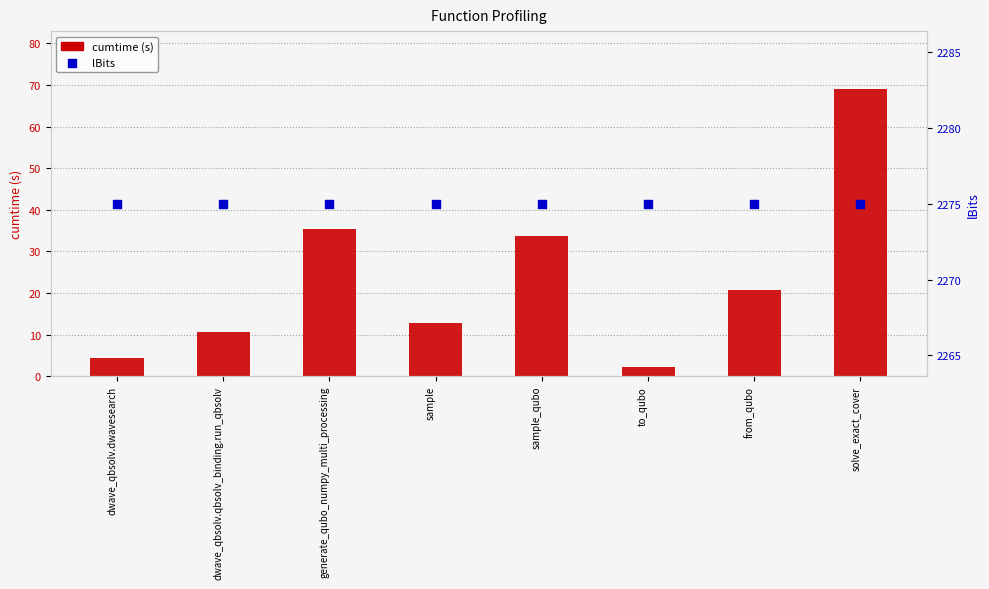

What are all the series names shown in the legend?

cumtime (s), lBits